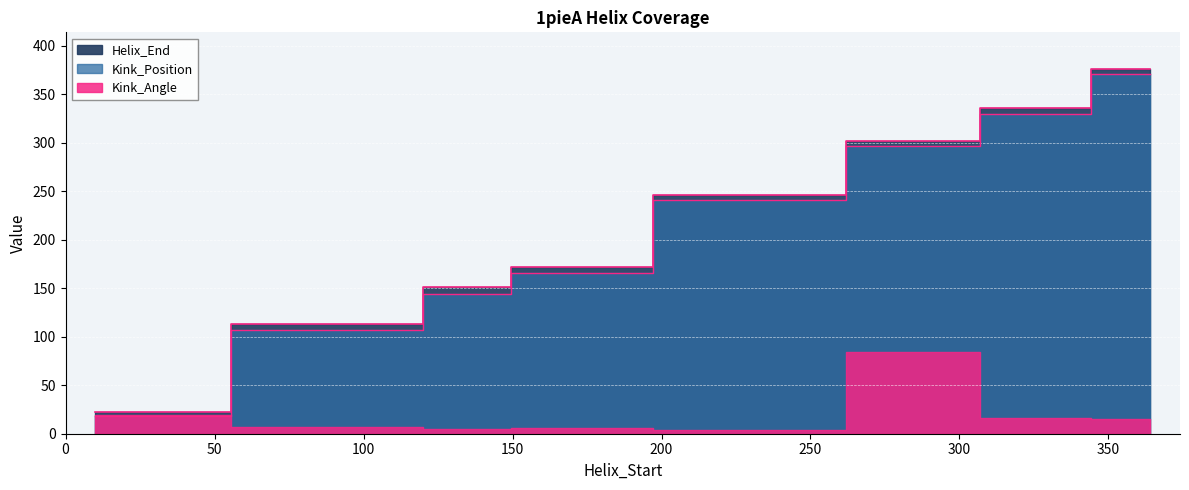

True or false: Helix_End has more than 0 interior local peaks.

False